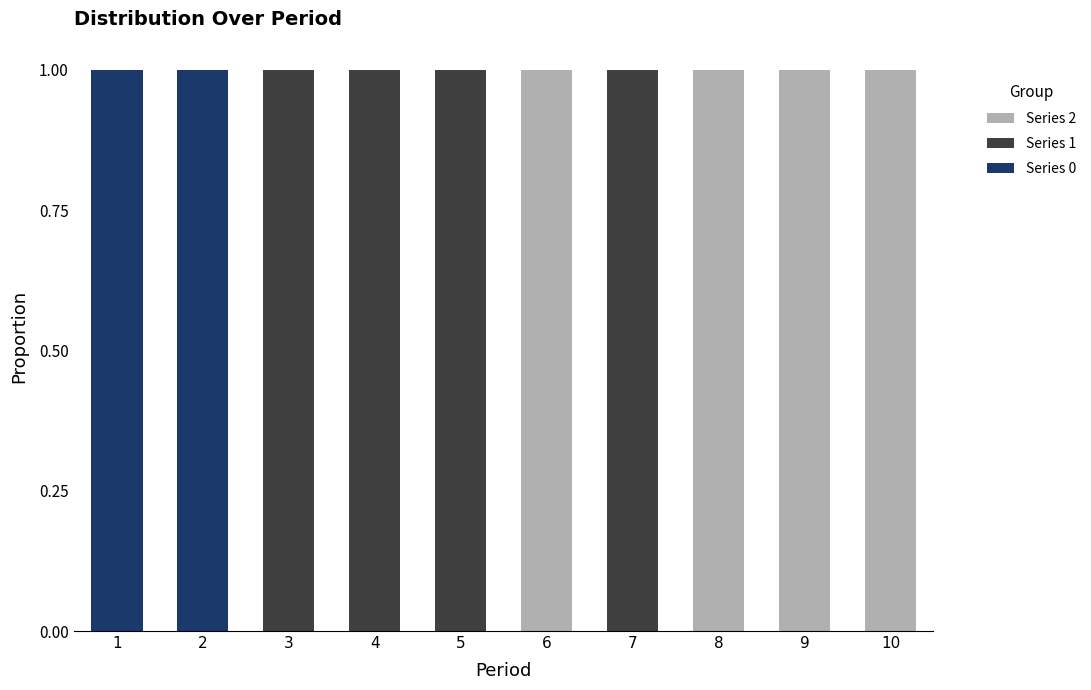

Are the bars horizontal?

No